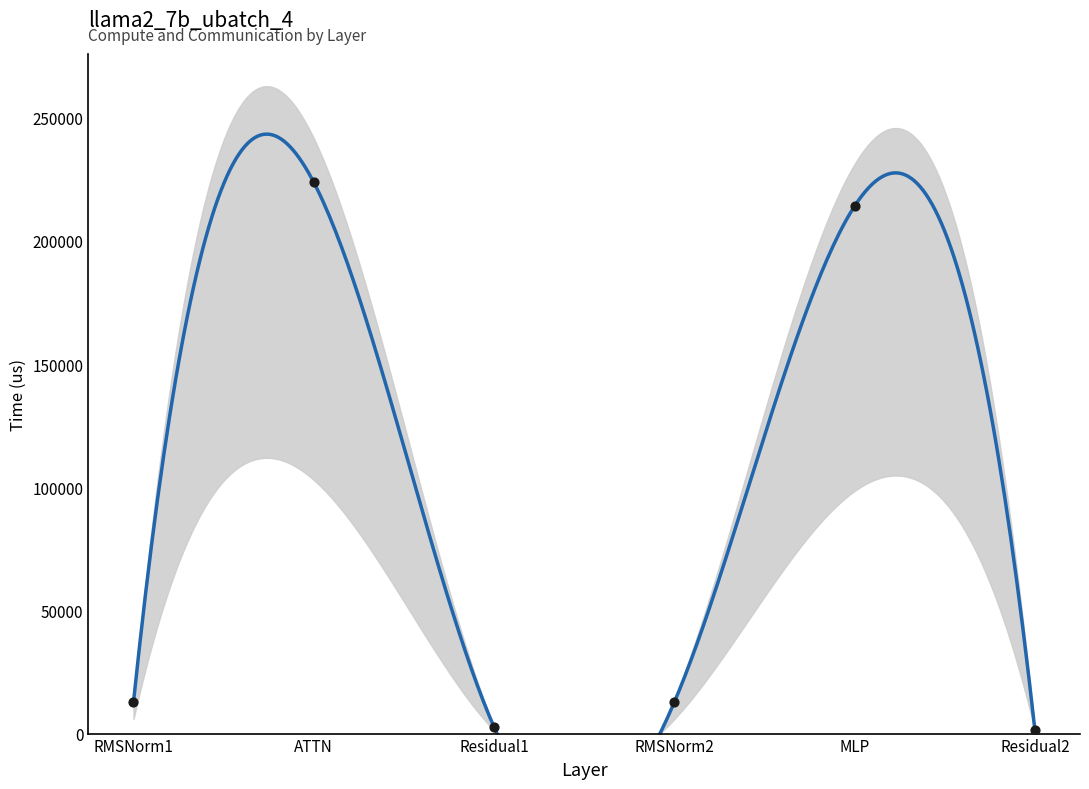

At how many categories does at least one series exceed 80839?

2